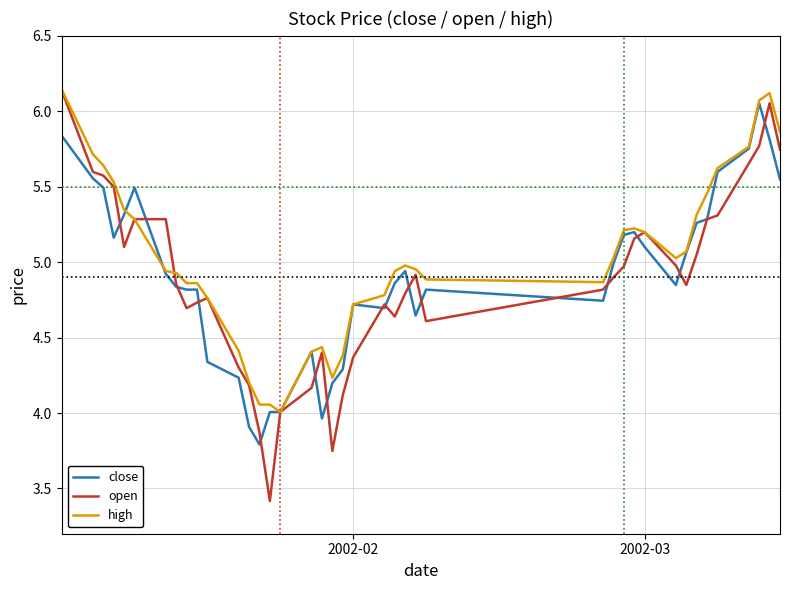

Rank the series by their average value, from highest to lowest.

high, close, open